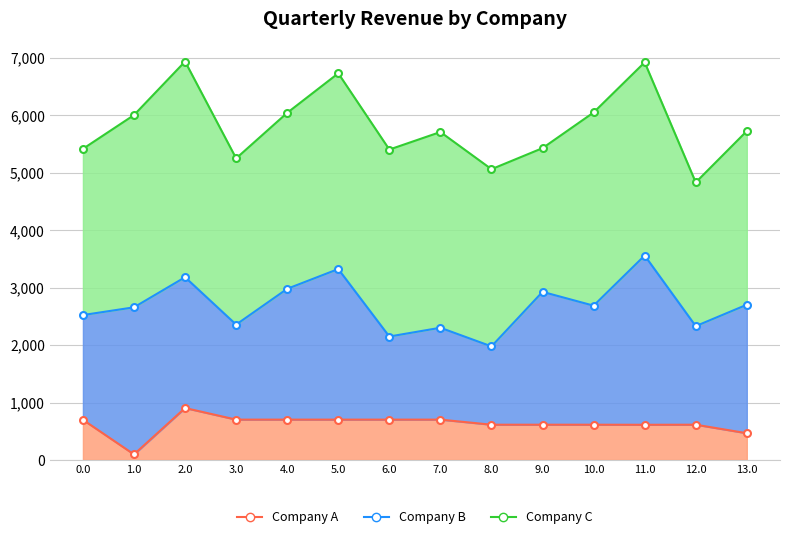

True or false: Company A and Company C intersect in this chart.

False